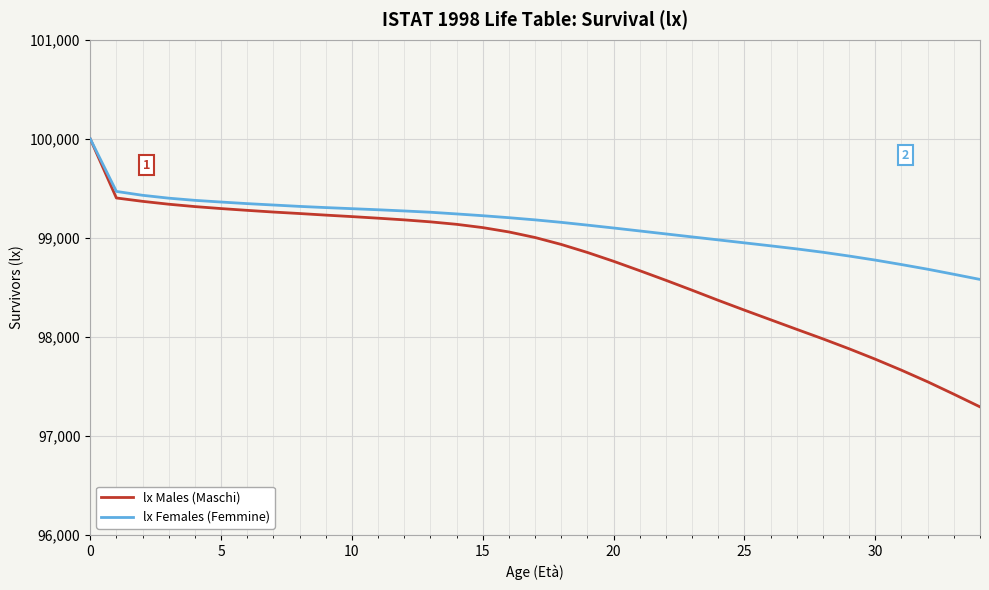

Which series has the largest range (max minus min)?

lx Males (Maschi)